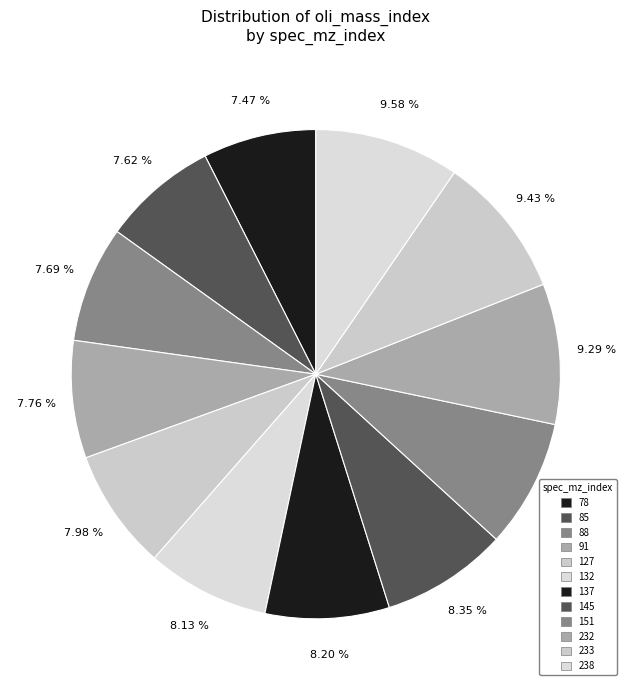

Does any single category account for the majority?

No